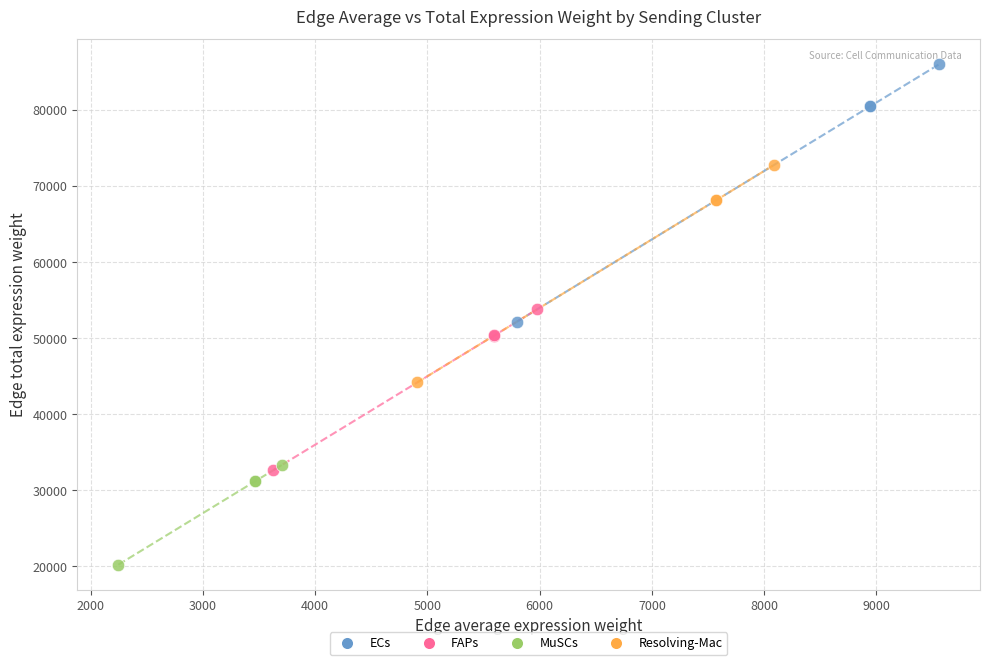

Which series has the largest Y range (max minus min)?

ECs